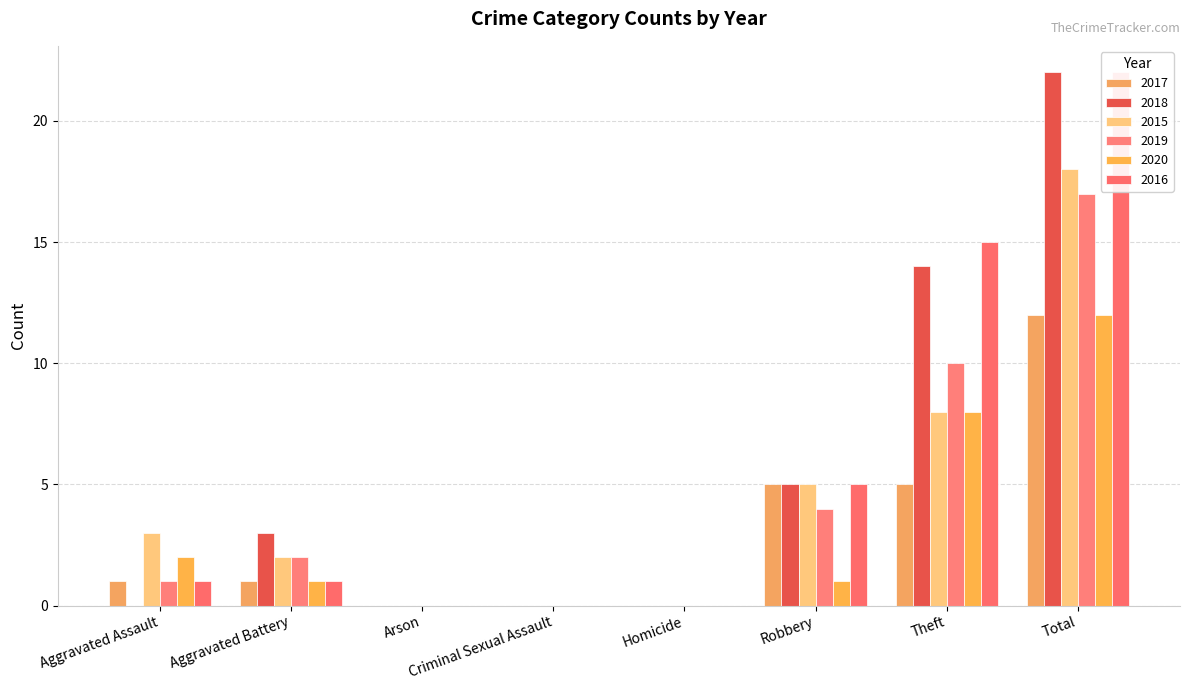

Is the value of 2020 at Theft greater than the value of 2018 at Robbery?

Yes